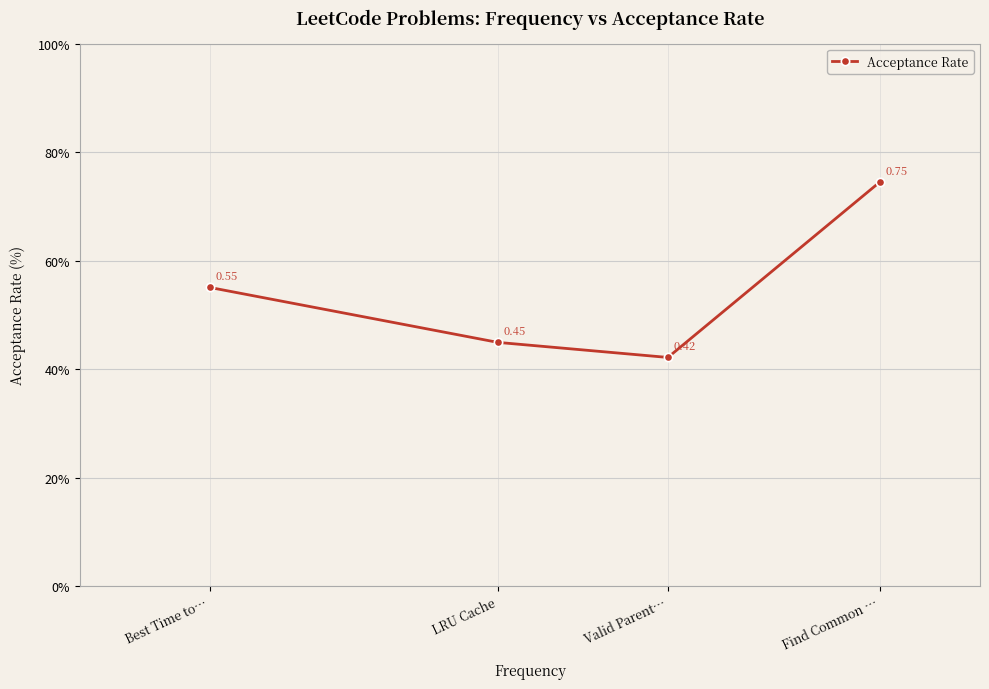

What is the change in value from Find Common … to Best Time to…?

-0.2